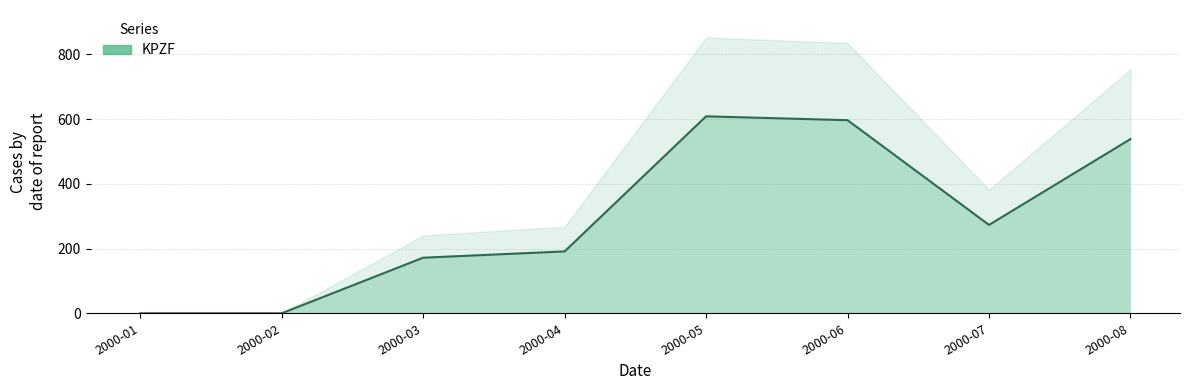

What is the value of the 4th point from the left?

191.1